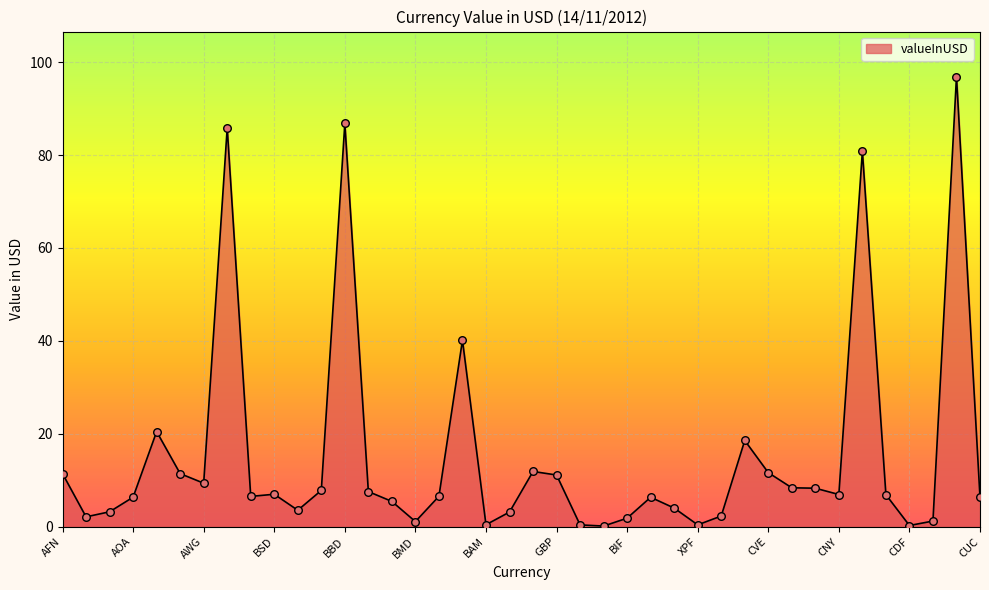

What is the maximum value shown in the chart?

96.9